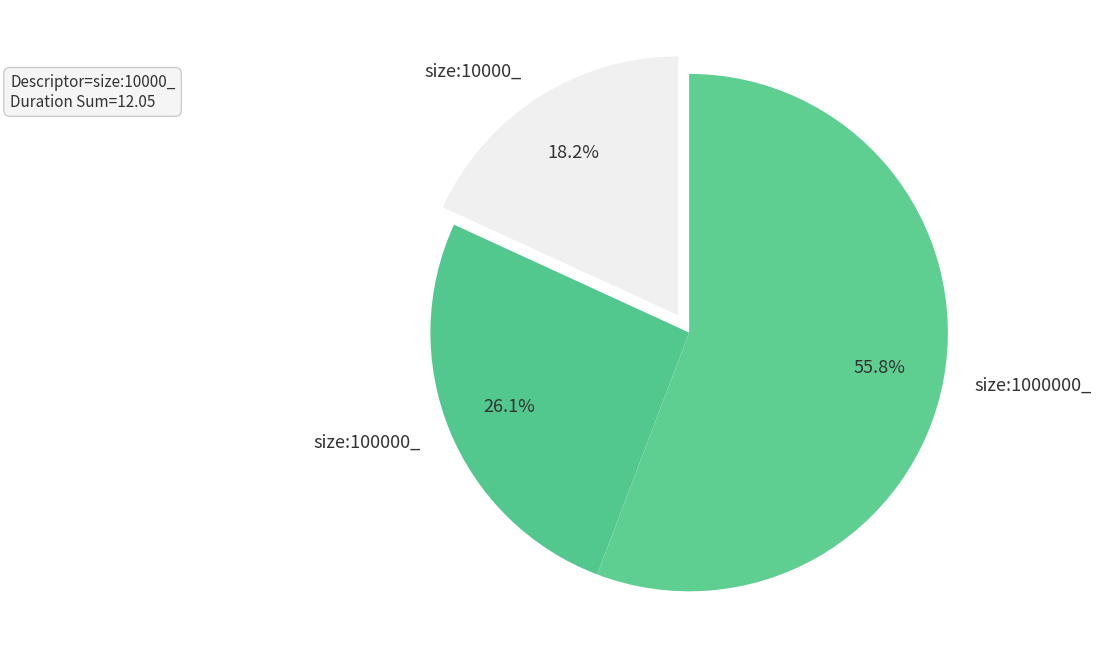

What is the ratio of the value at size:10000_ to the value at size:1000000_?

0.3